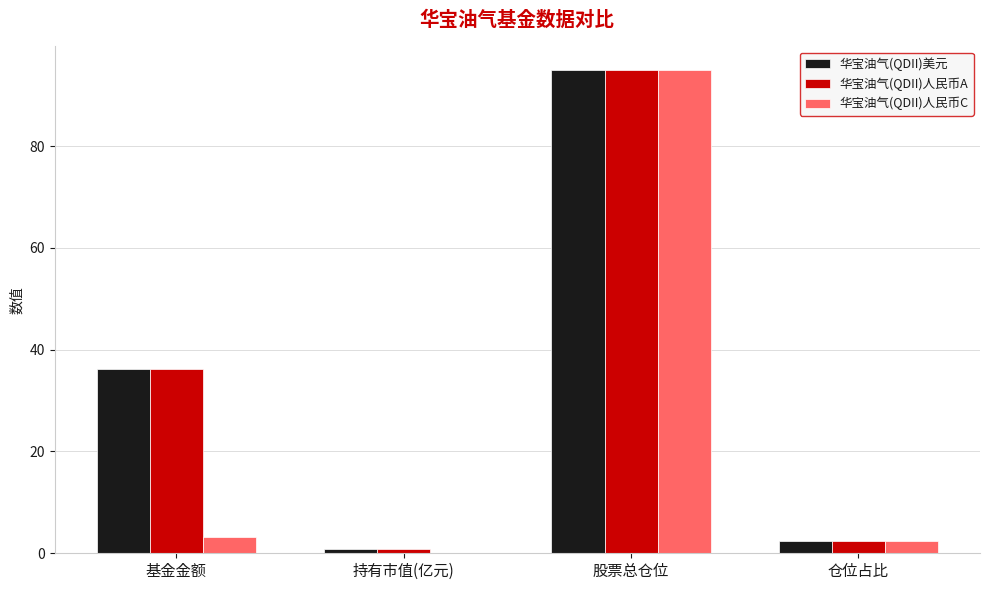

How many groups of bars are there?

4